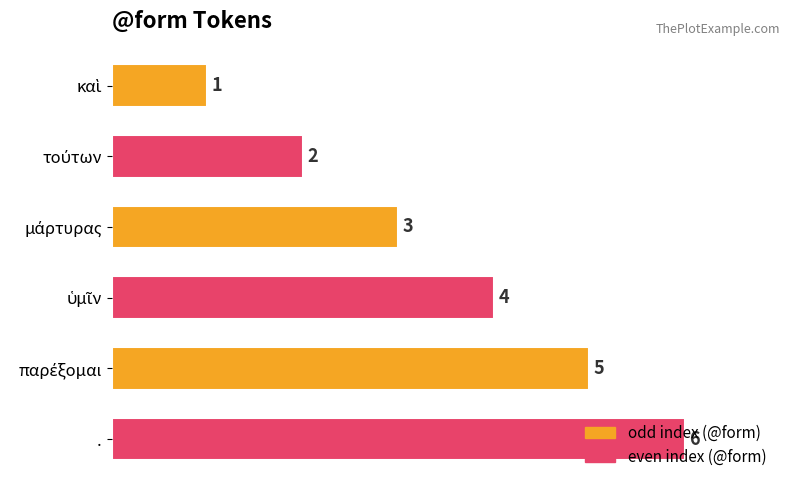

What is the difference between the second highest and minimum values?

4